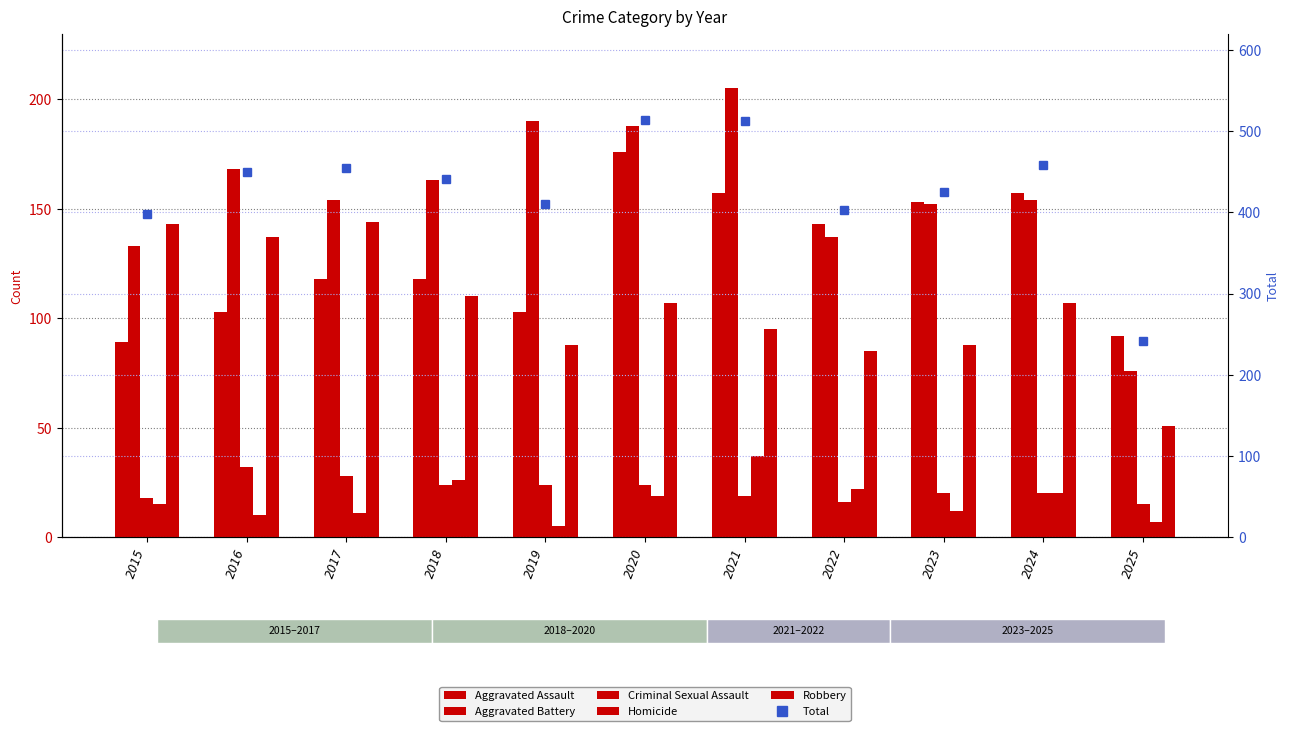

What is the difference between the maximum and minimum values in the Total series?

273